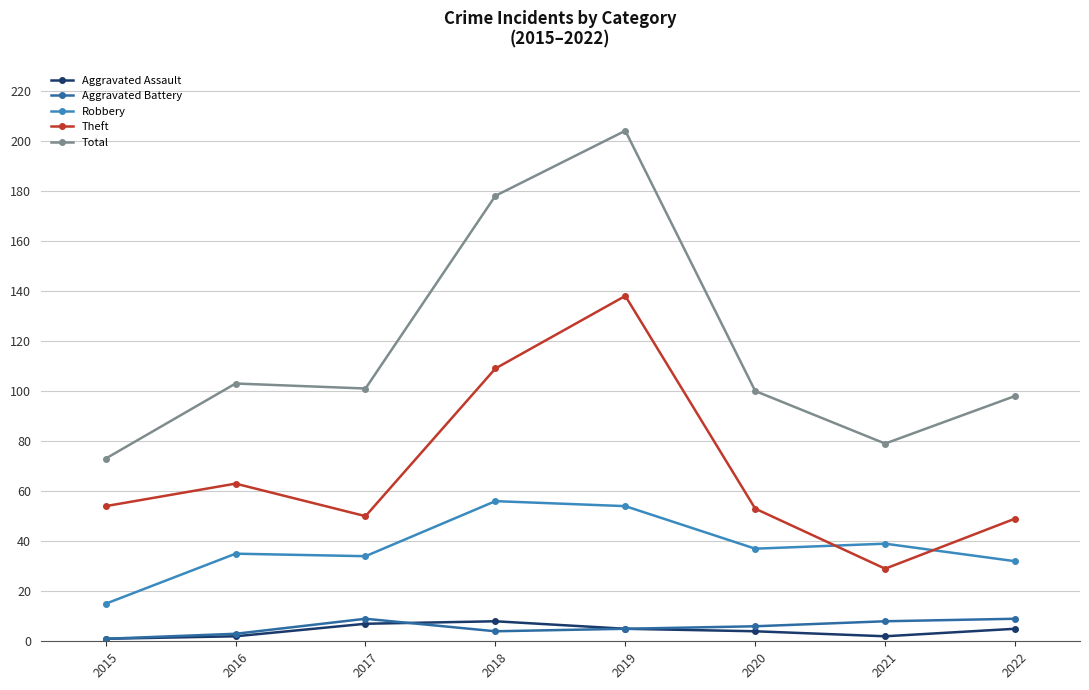

Reading right to left, extract all data points from this chart.

Aggravated Assault: 5	2	4	5	8	7	2	1
Aggravated Battery: 9	8	6	5	4	9	3	1
Robbery: 32	39	37	54	56	34	35	15
Theft: 49	29	53	138	109	50	63	54
Total: 98	79	100	204	178	101	103	73